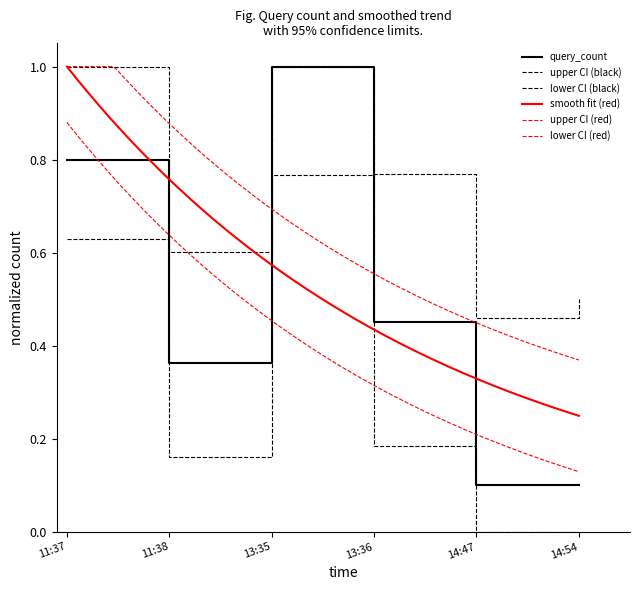

What is the smallest value displayed?

0.1